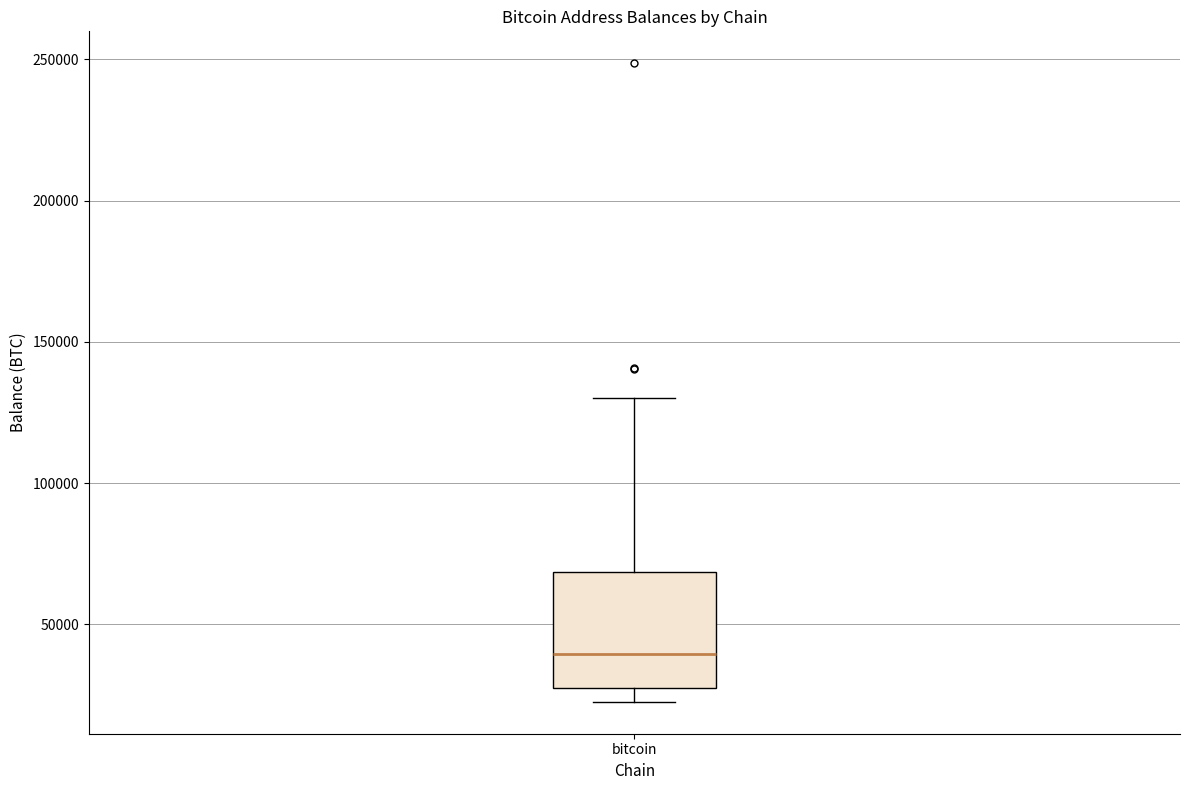

Where does the upper whisker of the box for bitcoin end on the y-axis? The values are not printed on the chart, so give them approximately, as read against the axis.

130000